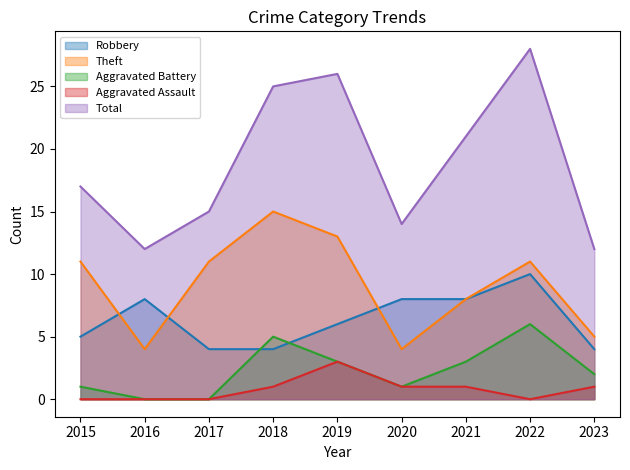

Reading left to right, extract all data points from this chart.

Robbery: 2015=5	2016=8	2017=4	2018=4	2019=6	2020=8	2021=8	2022=10	2023=4
Theft: 2015=11	2016=4	2017=11	2018=15	2019=13	2020=4	2021=8	2022=11	2023=5
Aggravated Battery: 2015=1	2016=0	2017=0	2018=5	2019=3	2020=1	2021=3	2022=6	2023=2
Aggravated Assault: 2015=0	2016=0	2017=0	2018=1	2019=3	2020=1	2021=1	2022=0	2023=1
Total: 2015=17	2016=12	2017=15	2018=25	2019=26	2020=14	2021=21	2022=28	2023=12